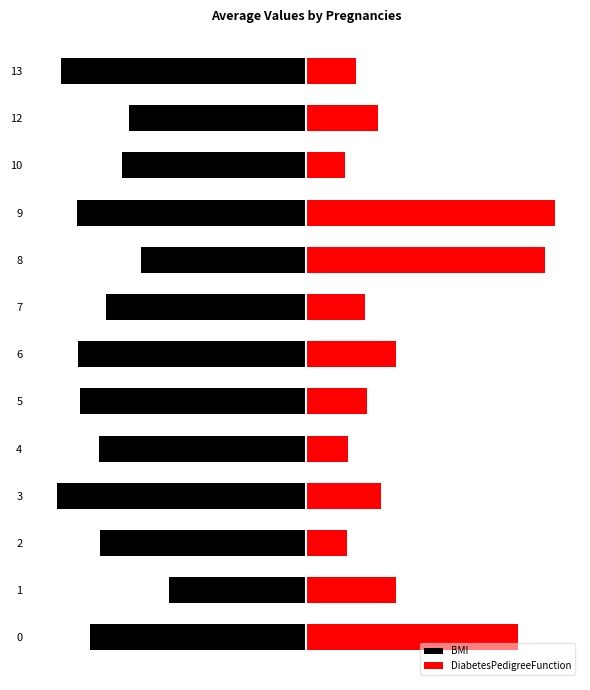

Which series has the widest spread of values?

DiabetesPedigreeFunction